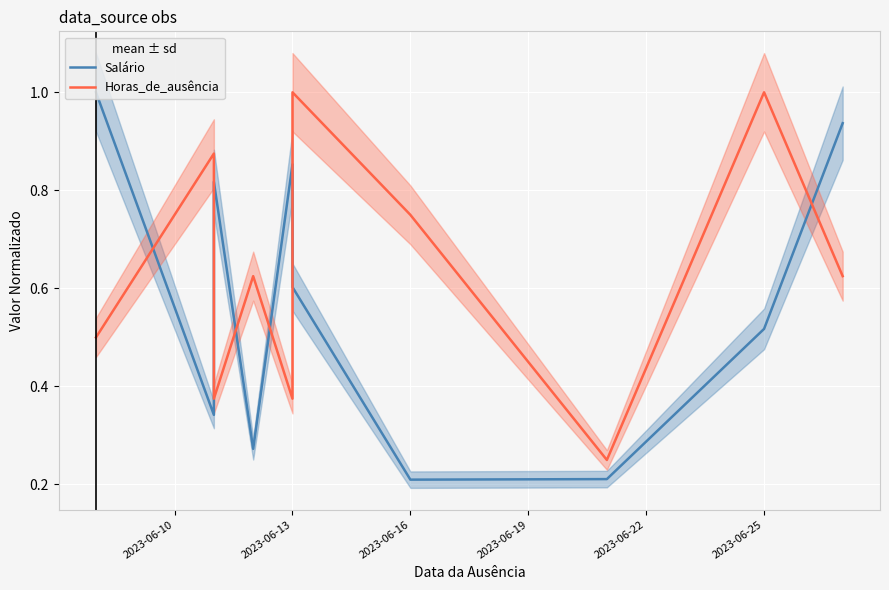

Is the value of Horas_de_ausência at 2023-06-25 greater than the value of Salário at 9?

Yes